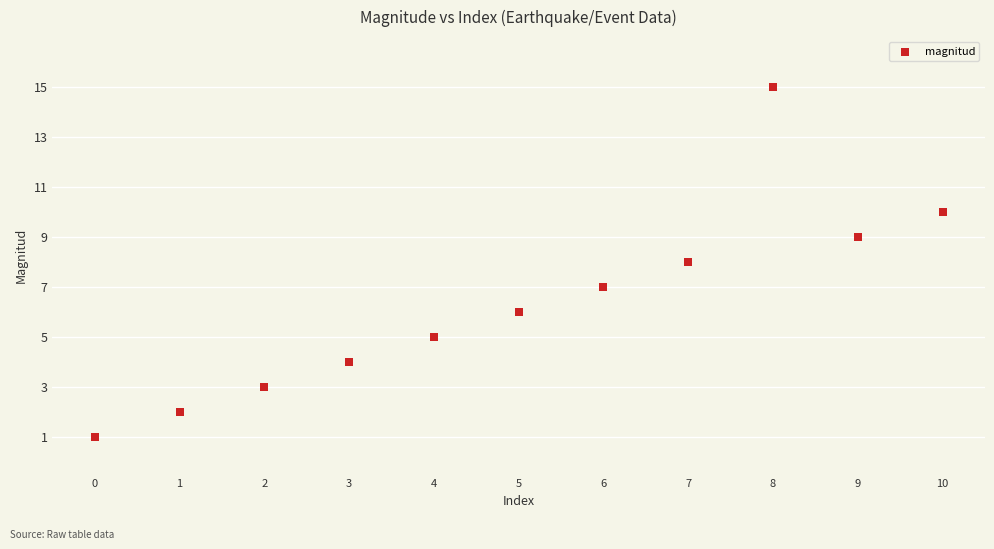

What is the average Y value?

6